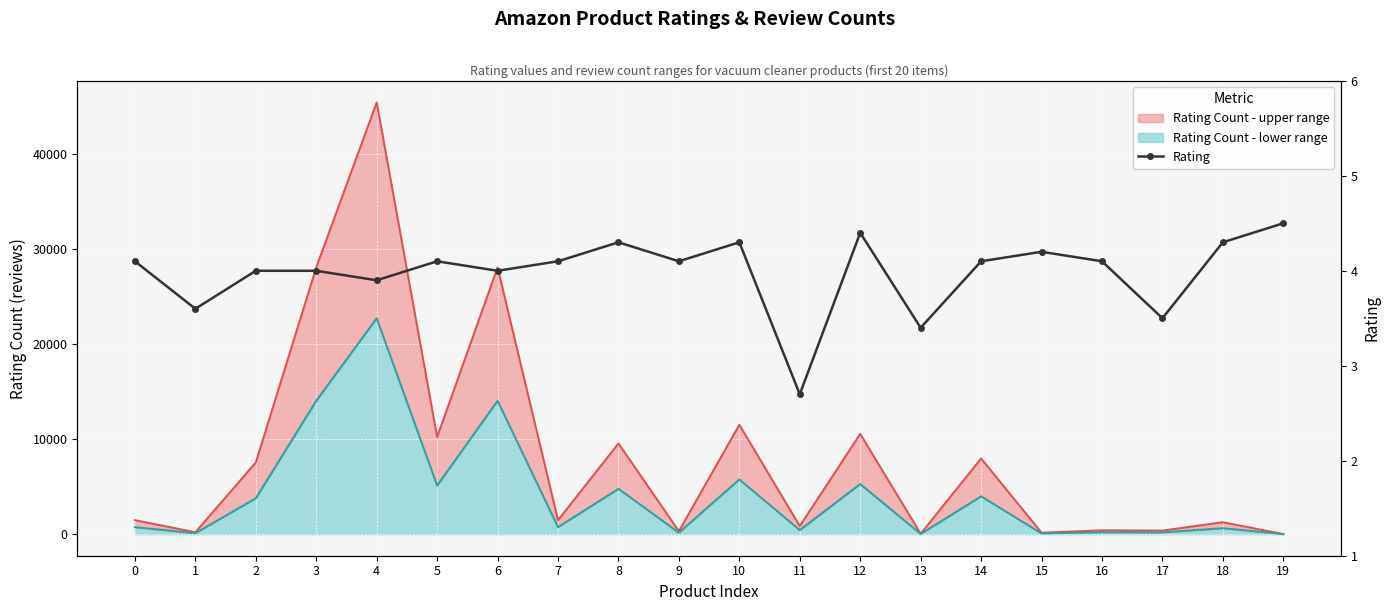

At 17, list the series in order from smallest to largest.

Rating, Rating Count lower line, Rating Count upper line